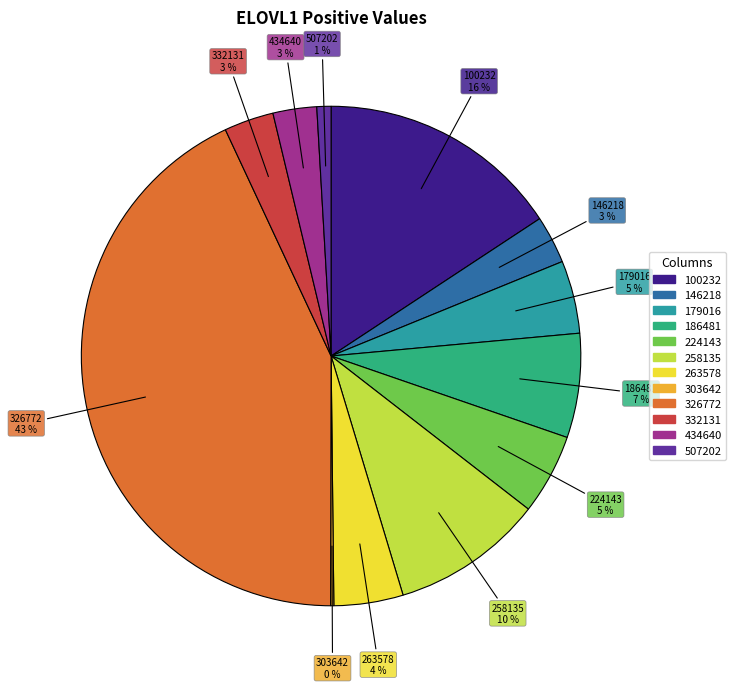

To the nearest percent, what is the average slice percentage?

8%